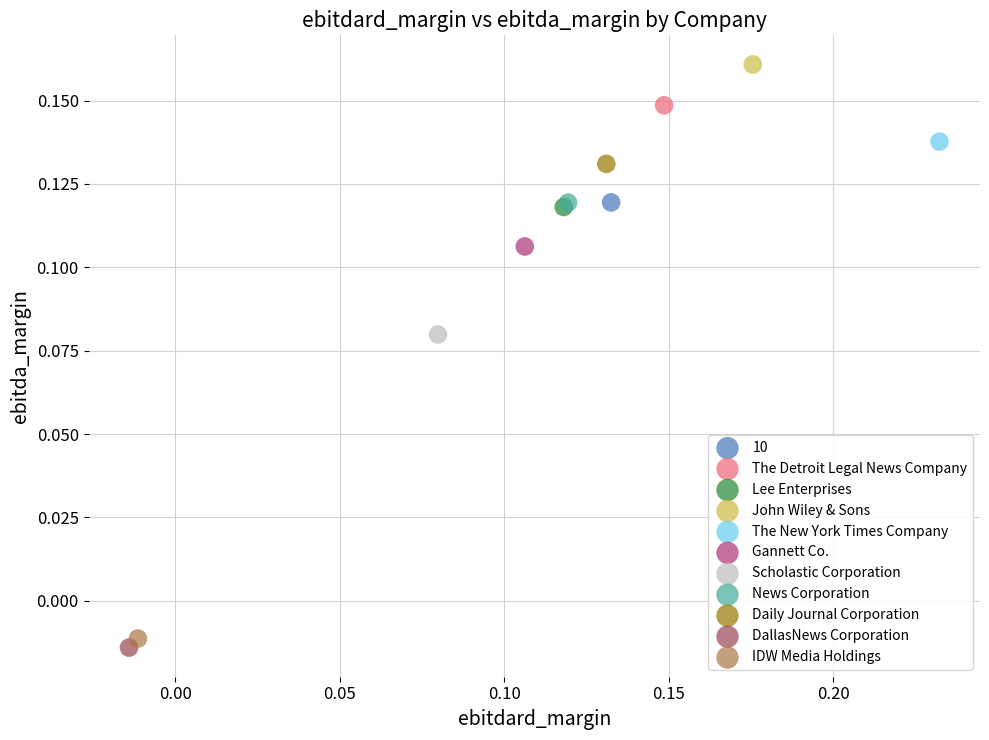

What are all the series names shown in the legend?

10, The Detroit Legal News Company, Lee Enterprises, John Wiley & Sons, The New York Times Company, Gannett Co., Scholastic Corporation, News Corporation, Daily Journal Corporation, DallasNews Corporation, IDW Media Holdings